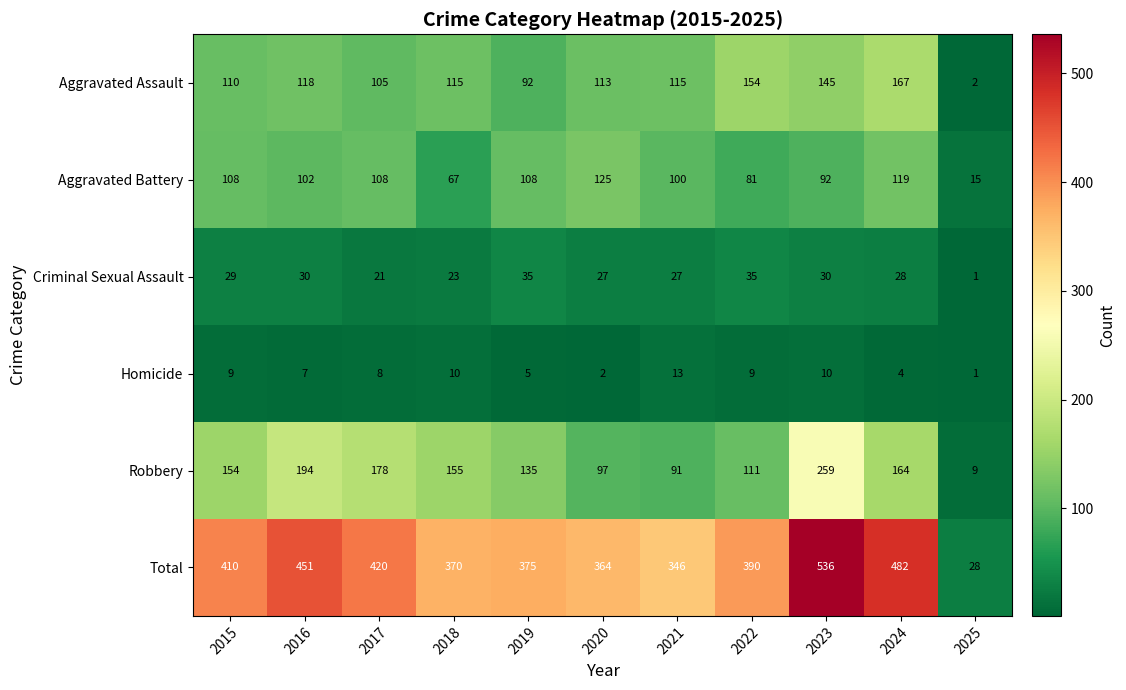

What is the average value of the Aggravated Battery series?

93